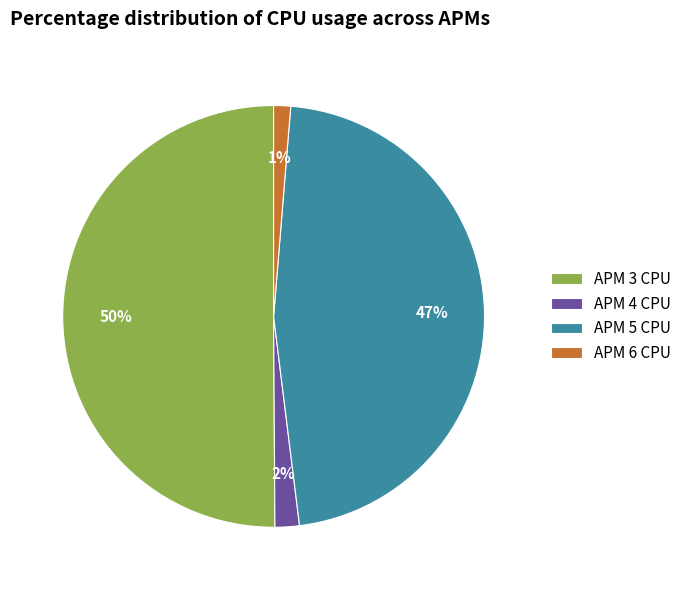

To the nearest percent, what portion does APM 4 CPU represent?

2%